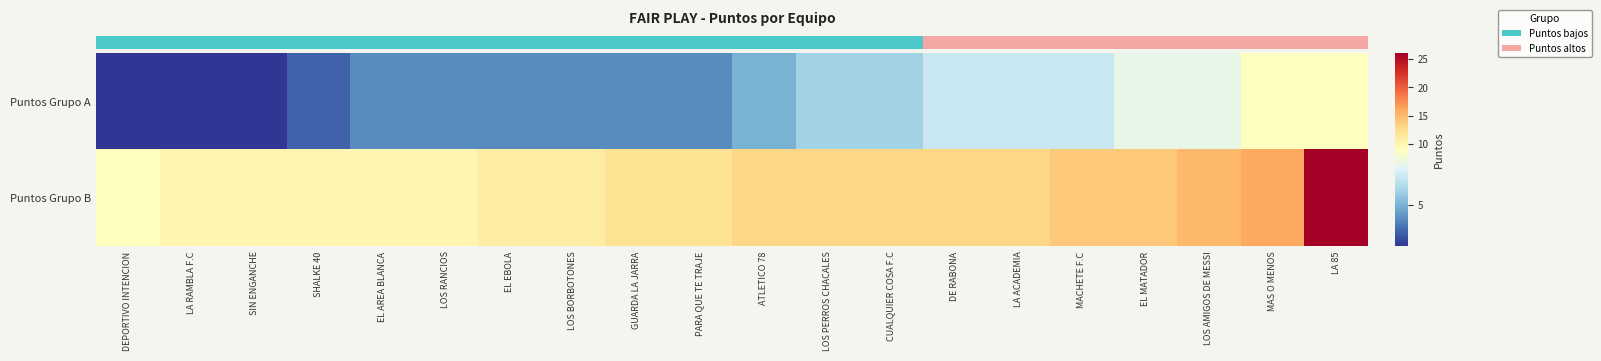

Between PARA QUE TE TRAJE and LOS AMIGOS DE MESSI, which series saw the biggest shift?

row_0